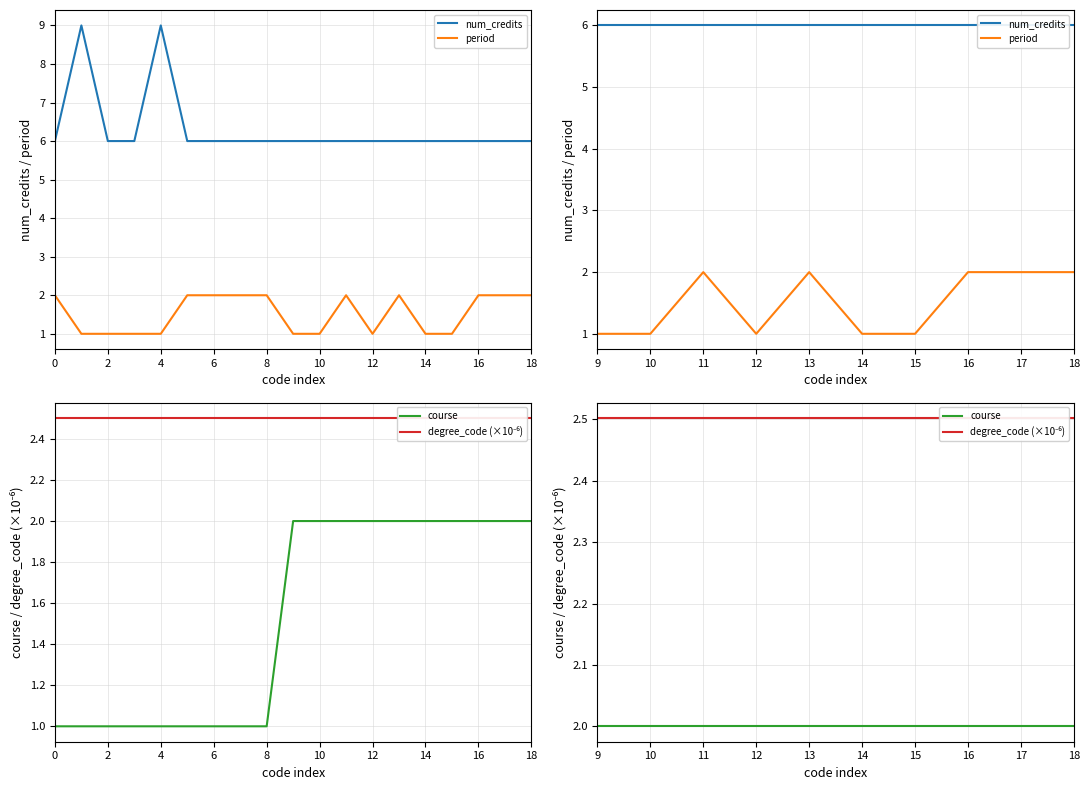

True or false: num_credits and degree_code (×10⁻⁶) cross at least once.

False